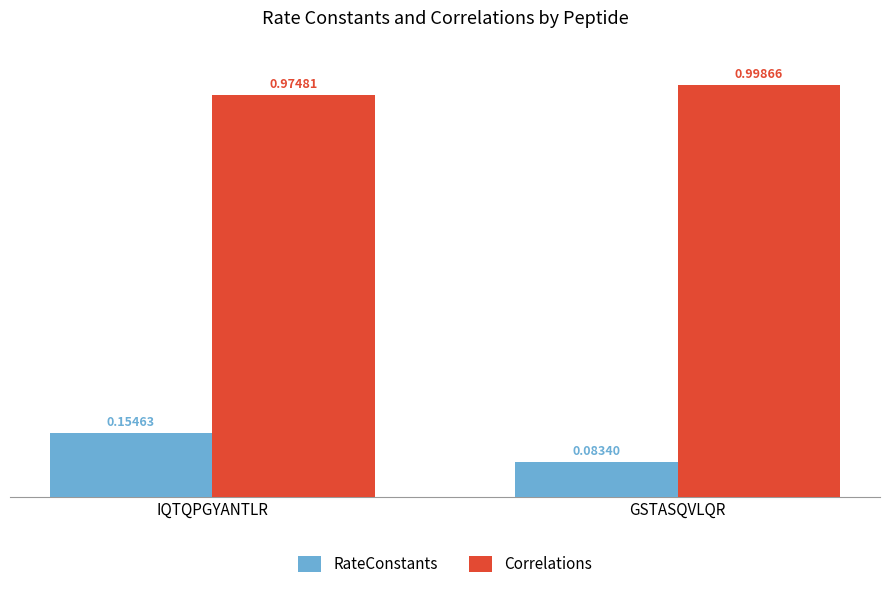

Where is Correlations nearest to the value 0?

IQTQPGYANTLR